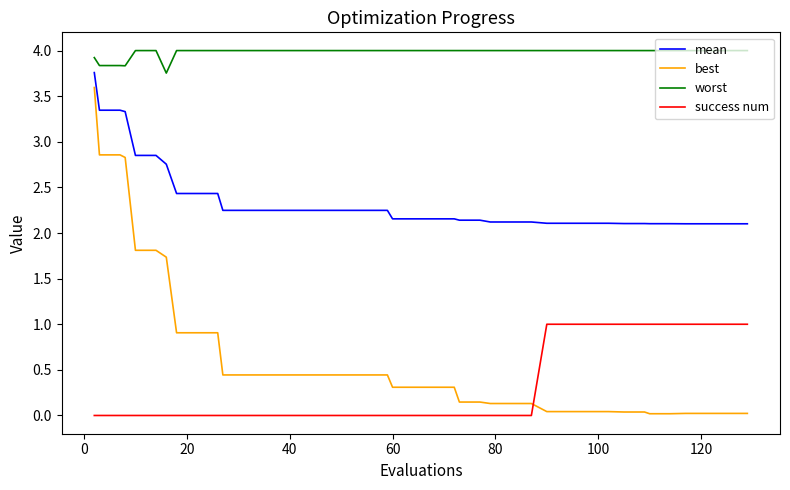

True or false: best and mean cross at least once.

False